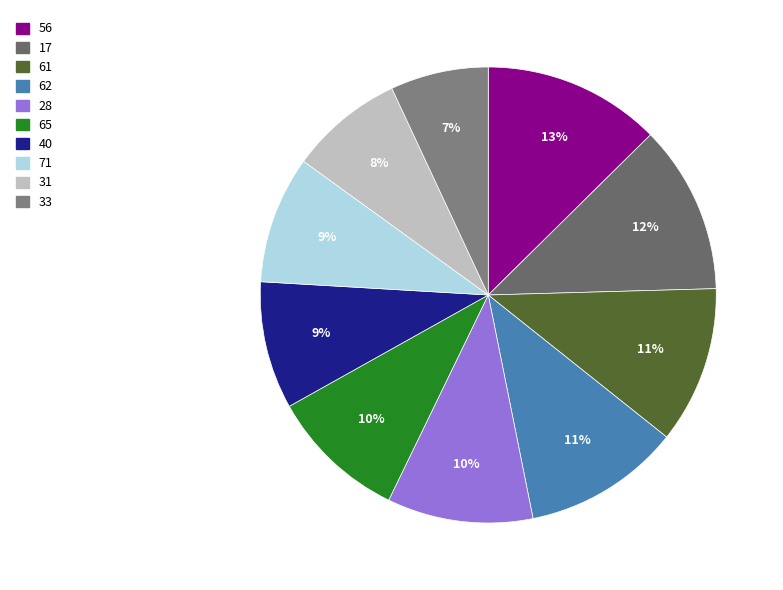

What portion of the pie excludes 33?

93.1%